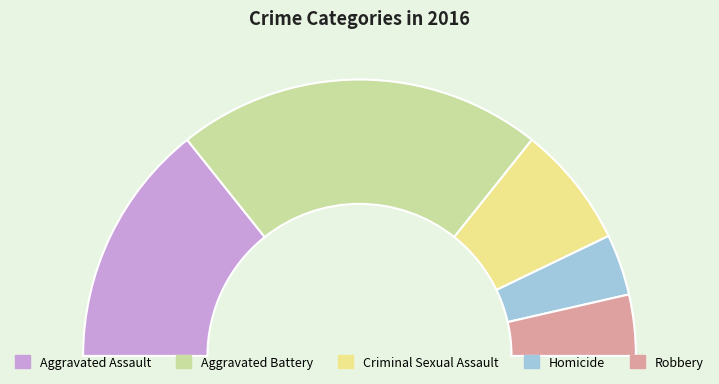

How much of the chart is everything except Aggravated Assault?

71.4%